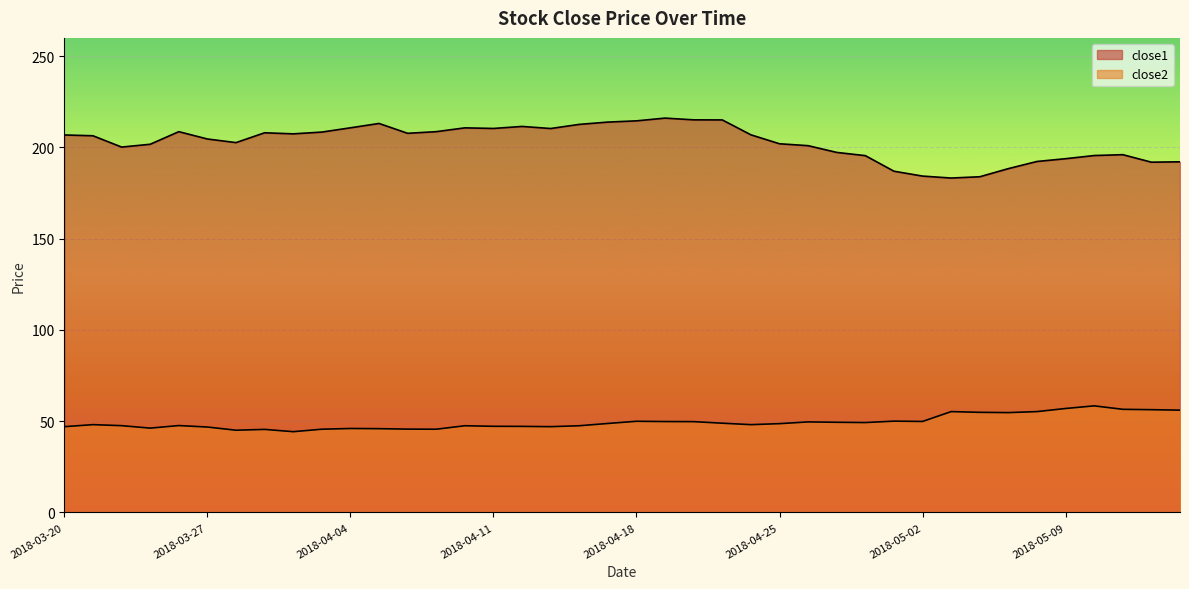

What is the label of the 10th point from the right?

2018-05-02